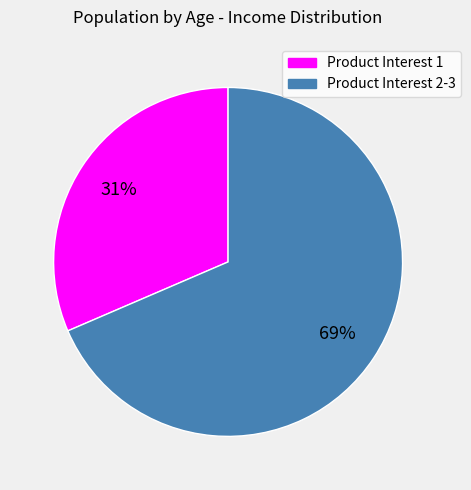

To the nearest percent, what is the average slice percentage?

50%